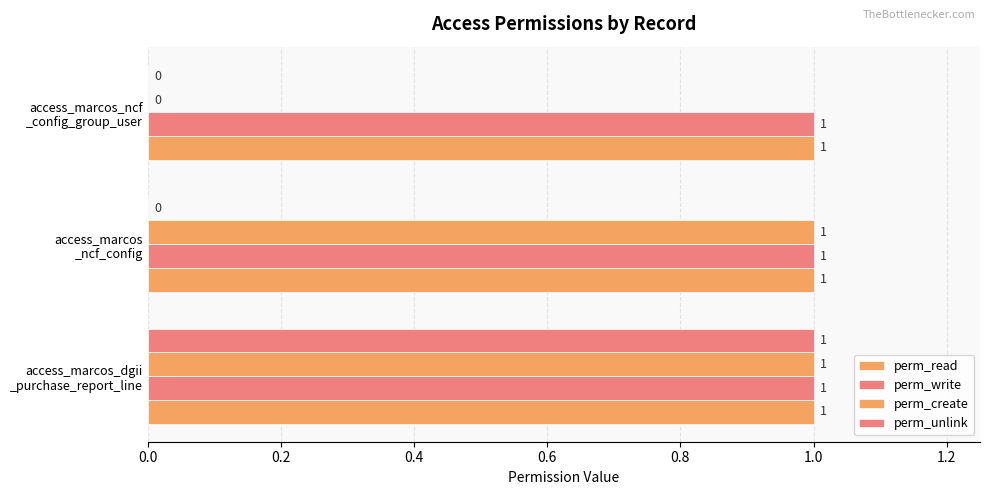

How many distinct data groups are displayed?

4